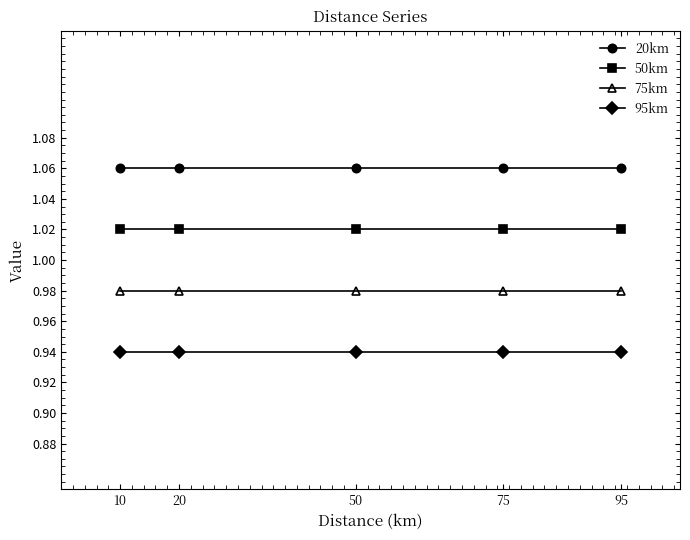

What is the total value across all series at 50?

4.0